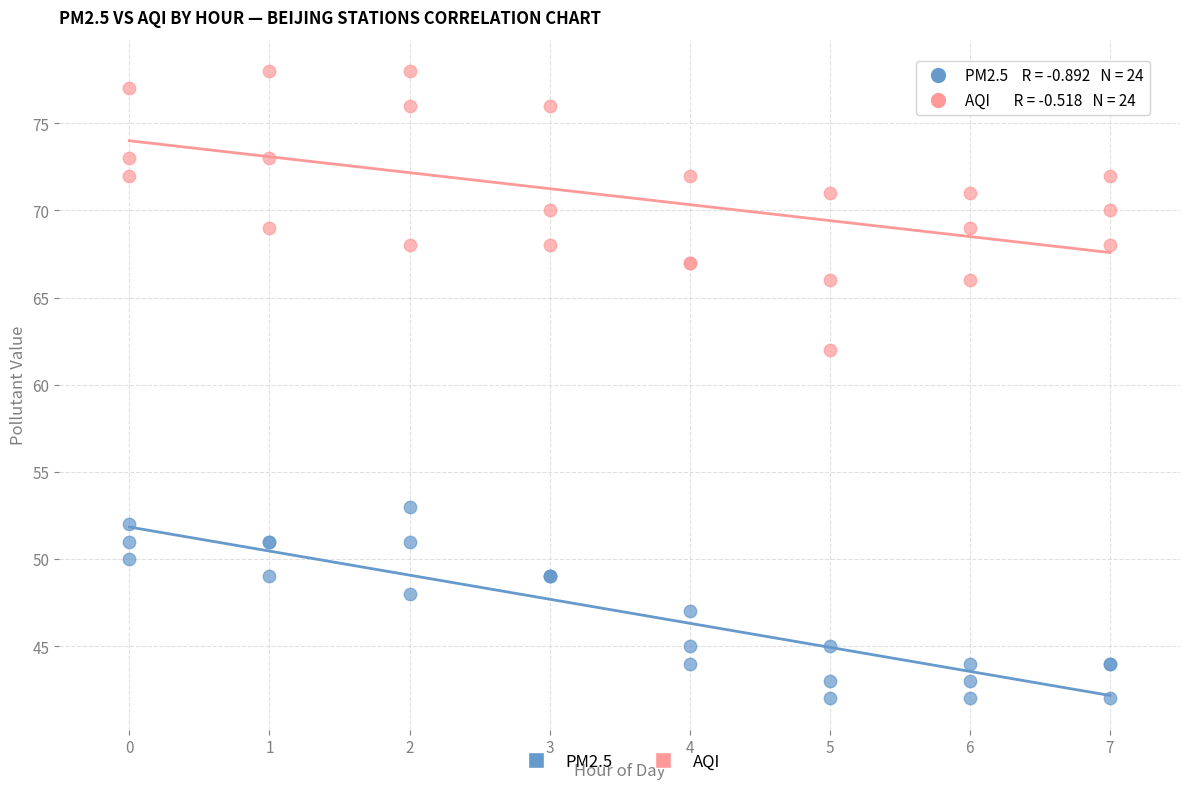

Which series contains the lowest Y value?

PM2.5